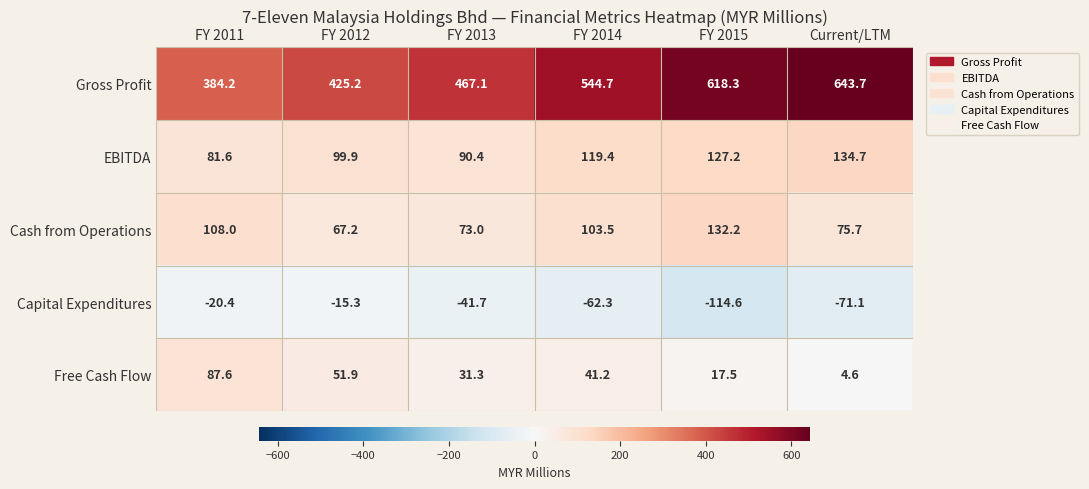

Which series has the largest total across all categories?

Gross Profit